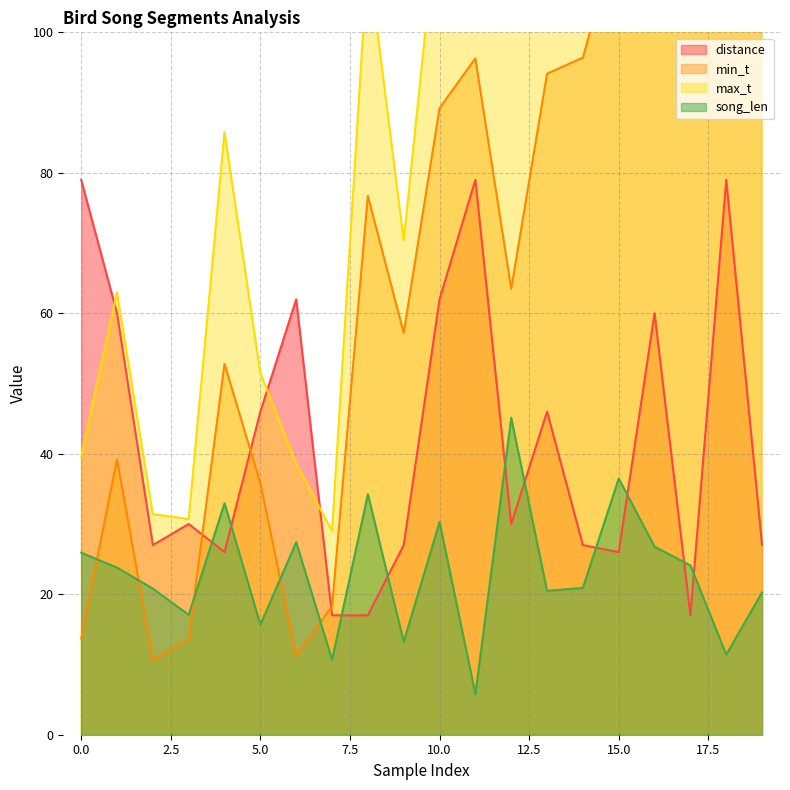

The distance series shows 27.0 at 19. True or false?

True